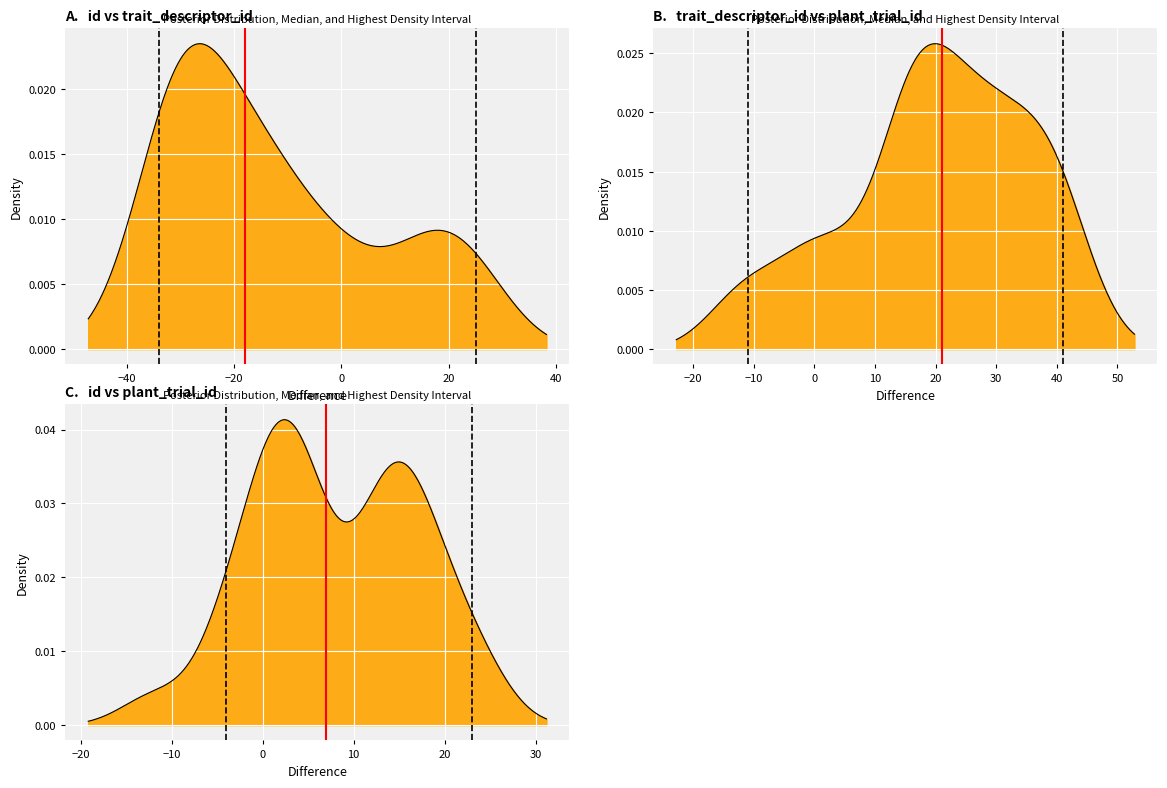

True or false: HDI low=-34.0 has a value of 1 at −40.

True